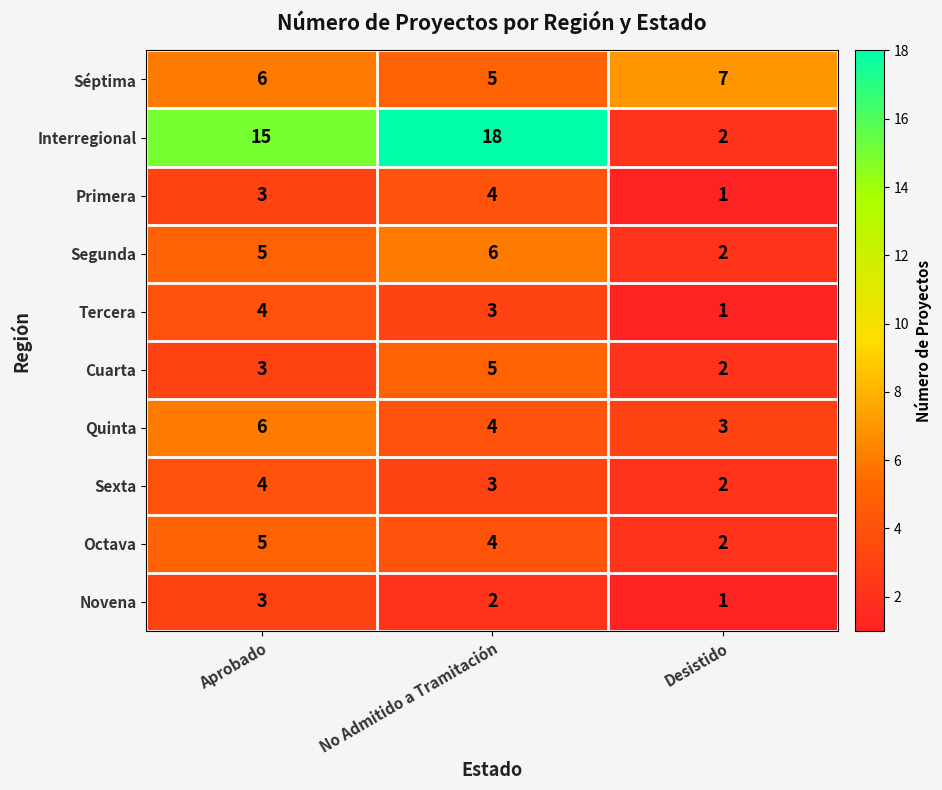

At how many categories does at least one series exceed 9?

2